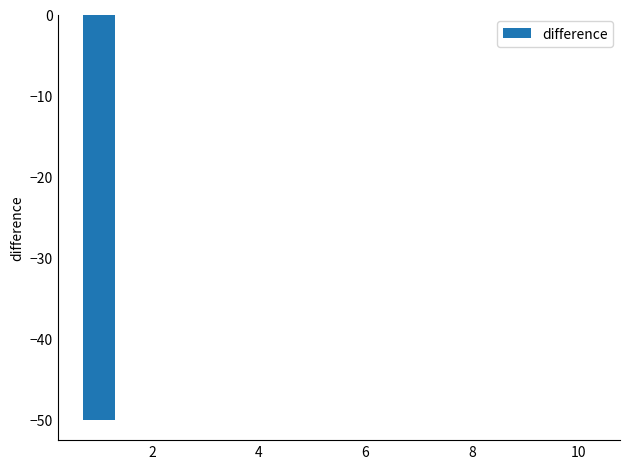

What is the sum of all values?

-50